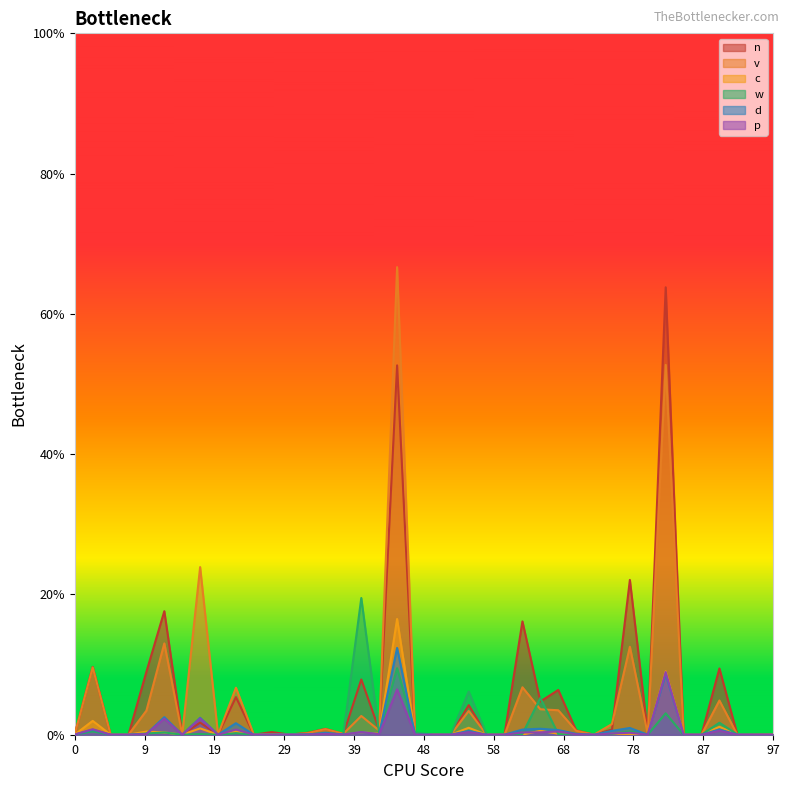

Which series has the largest range (max minus min)?

v